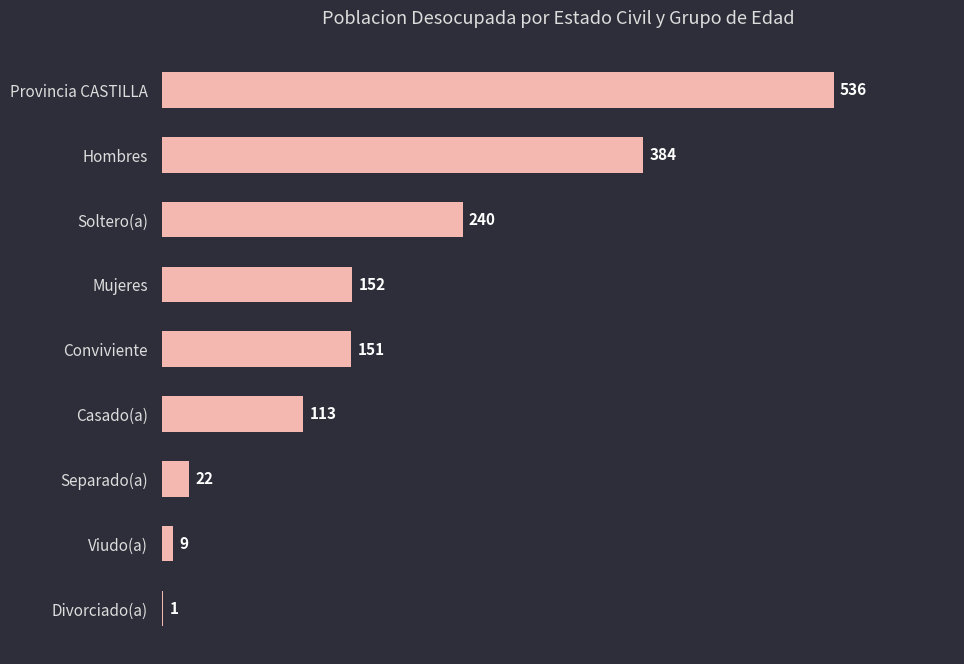

What is the change in value from Provincia CASTILLA to Casado(a)?

-423